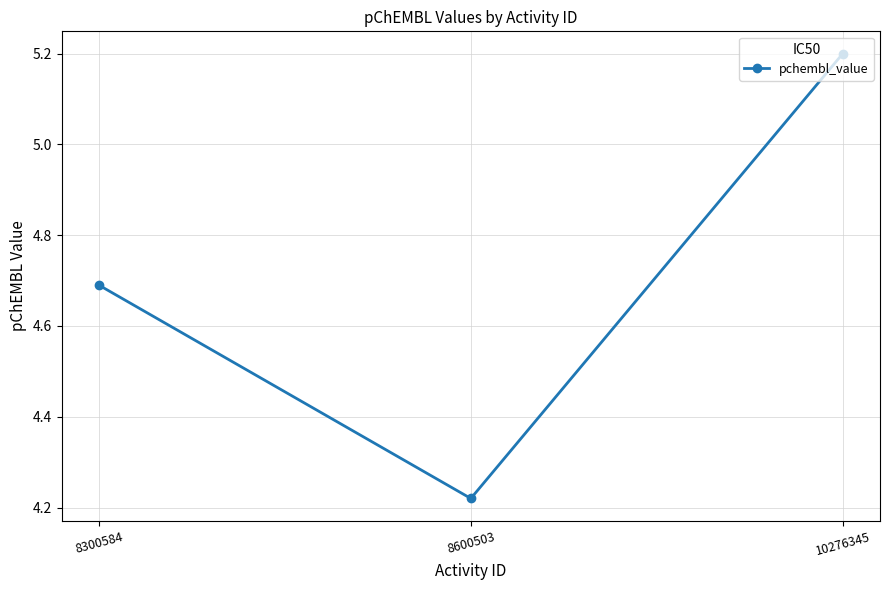

Count the values in the range 4 to 5.

2